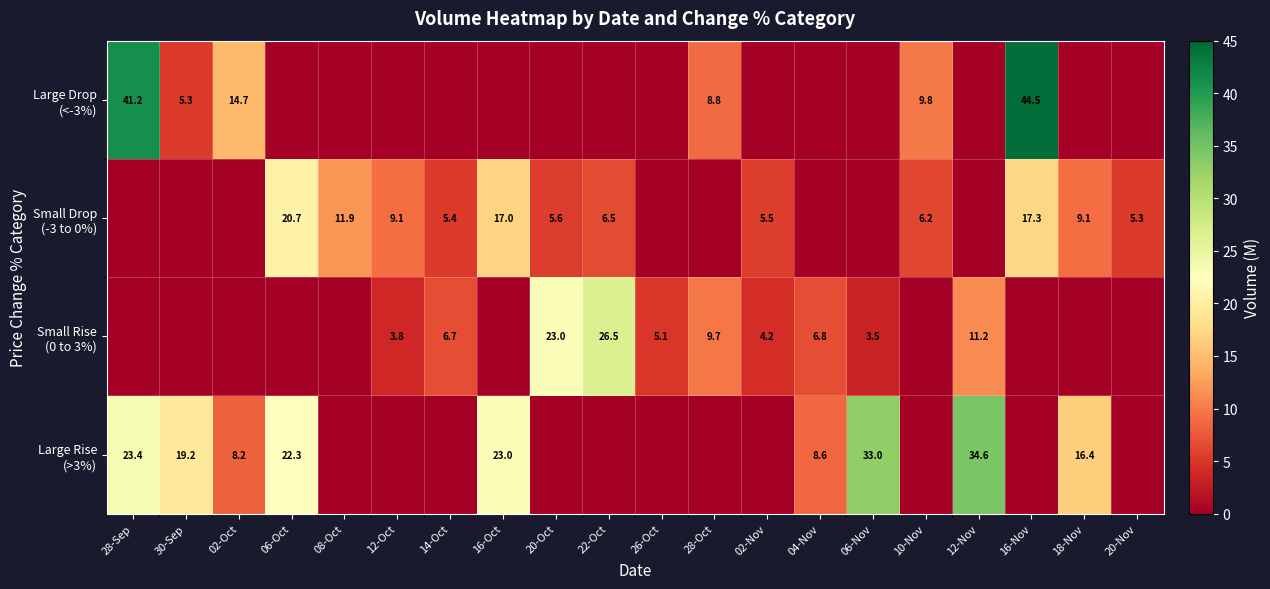

How many values in Small Drop (-3 to 0%) are above zero?

12